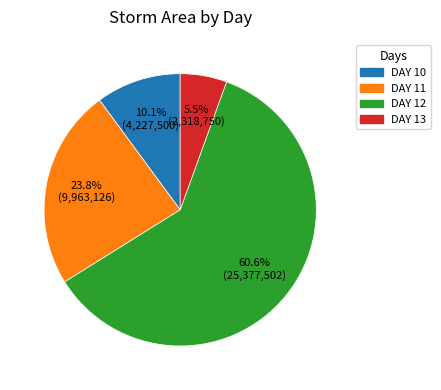

Is there any slice that represents more than half of the pie?

Yes